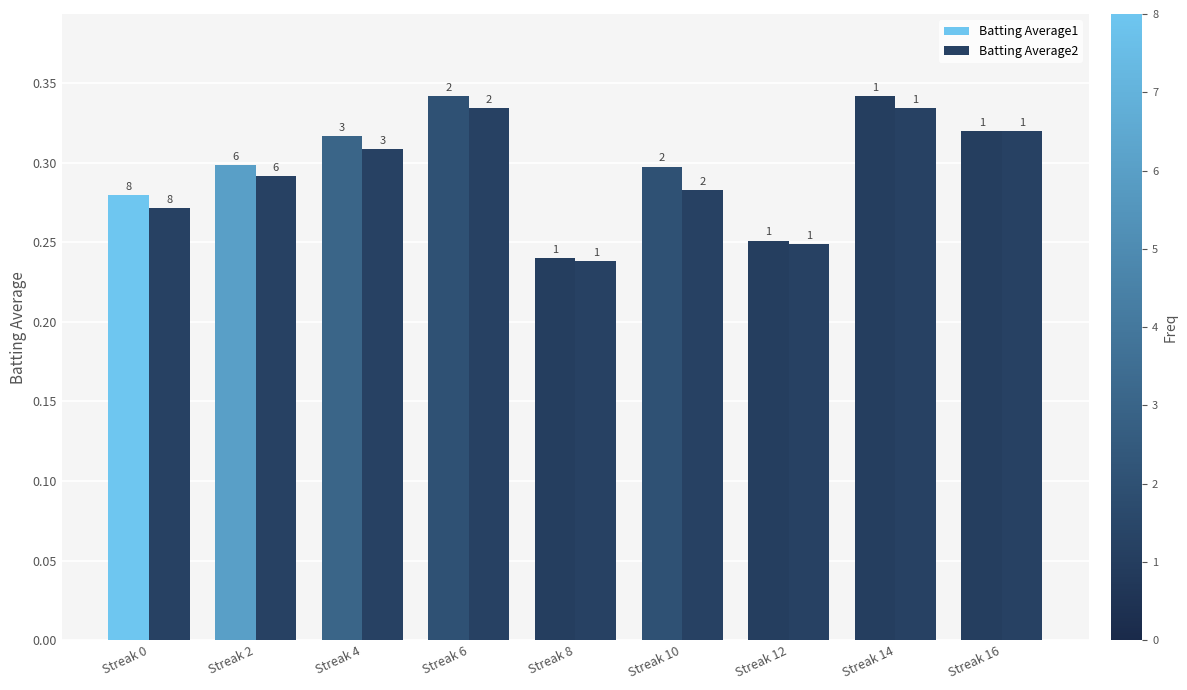

True or false: Batting Average1 has a value of 0.3 at Streak 2.

True